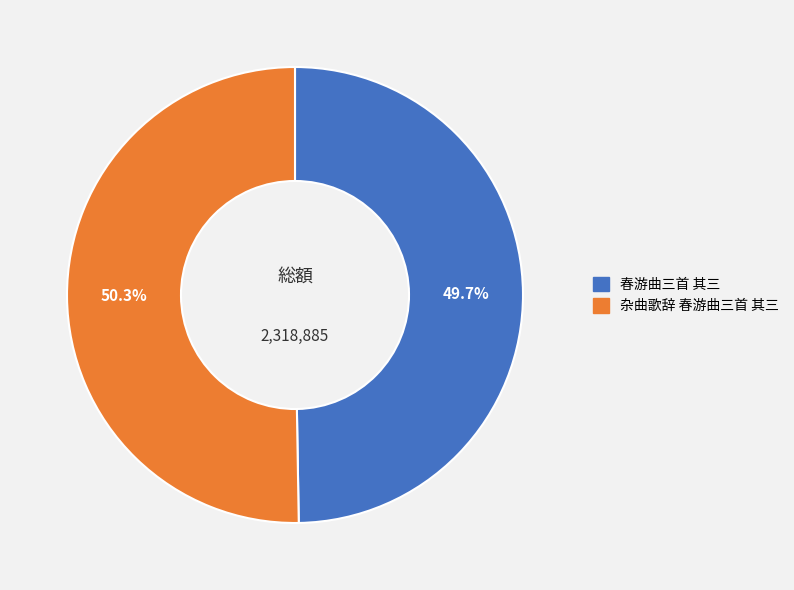

How many slices are in this pie chart?

2